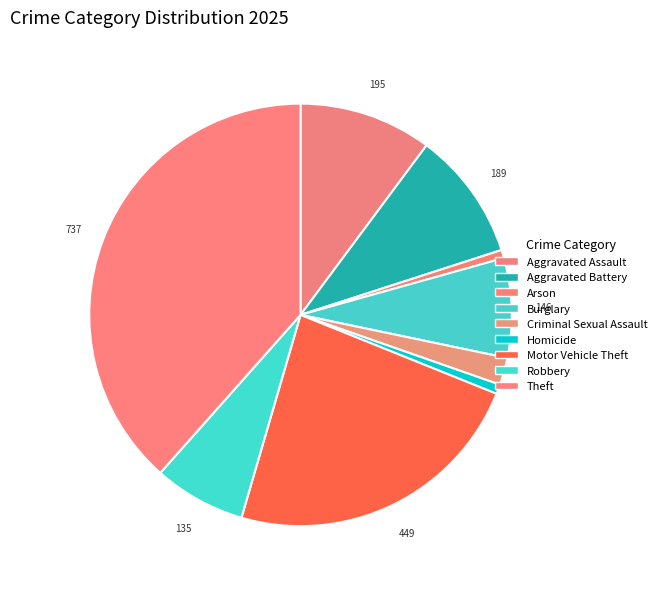

Is it true that Burglary is 19% of the pie?

False